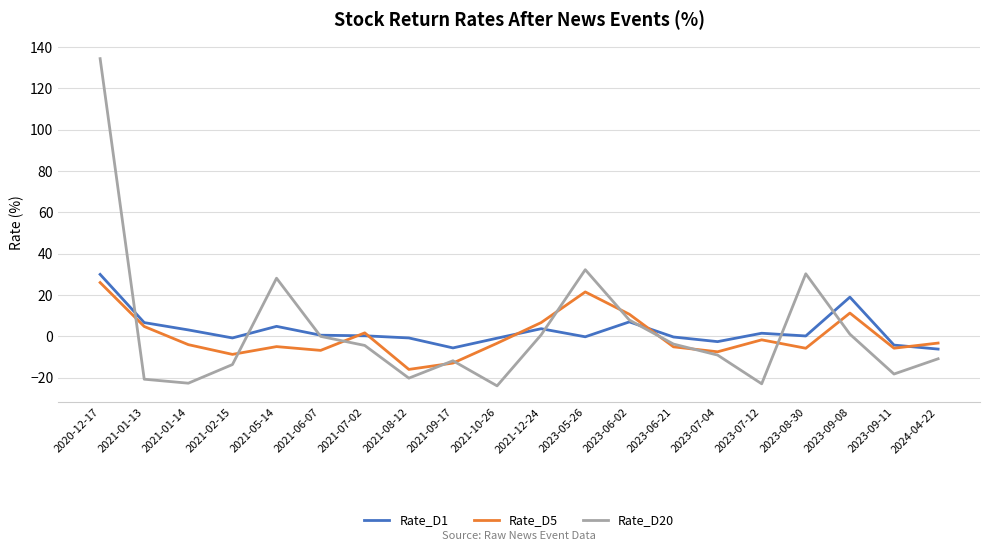

What value does the Rate_D20 series have at 2023-05-26?

32.3